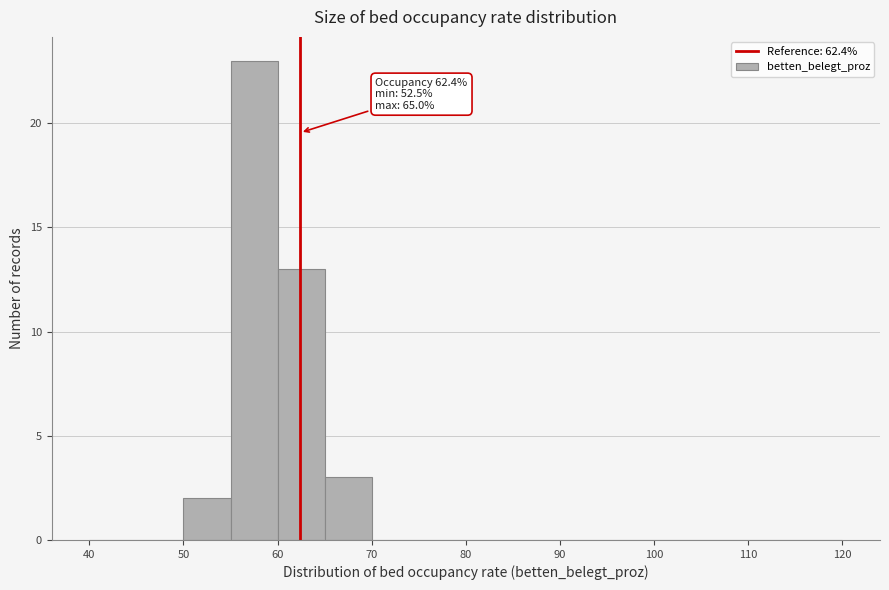

Over which range of the x-axis is the bar tallest?

55 to 60